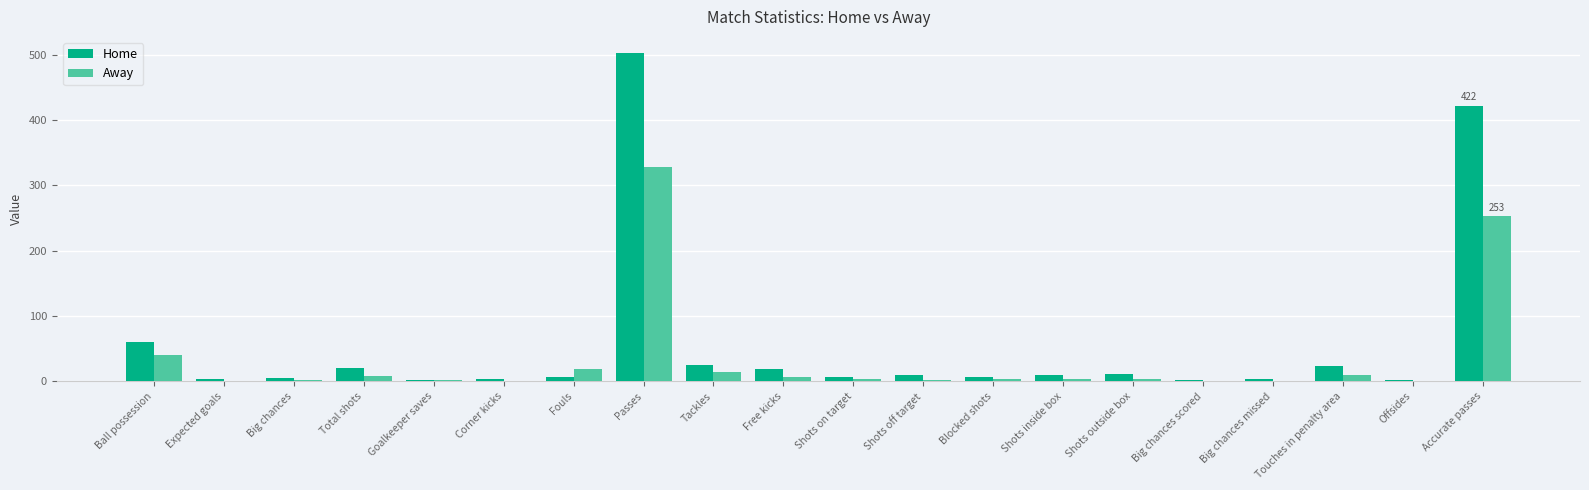

What is the sum of the Home values at Big chances scored and Accurate passes?

424.0